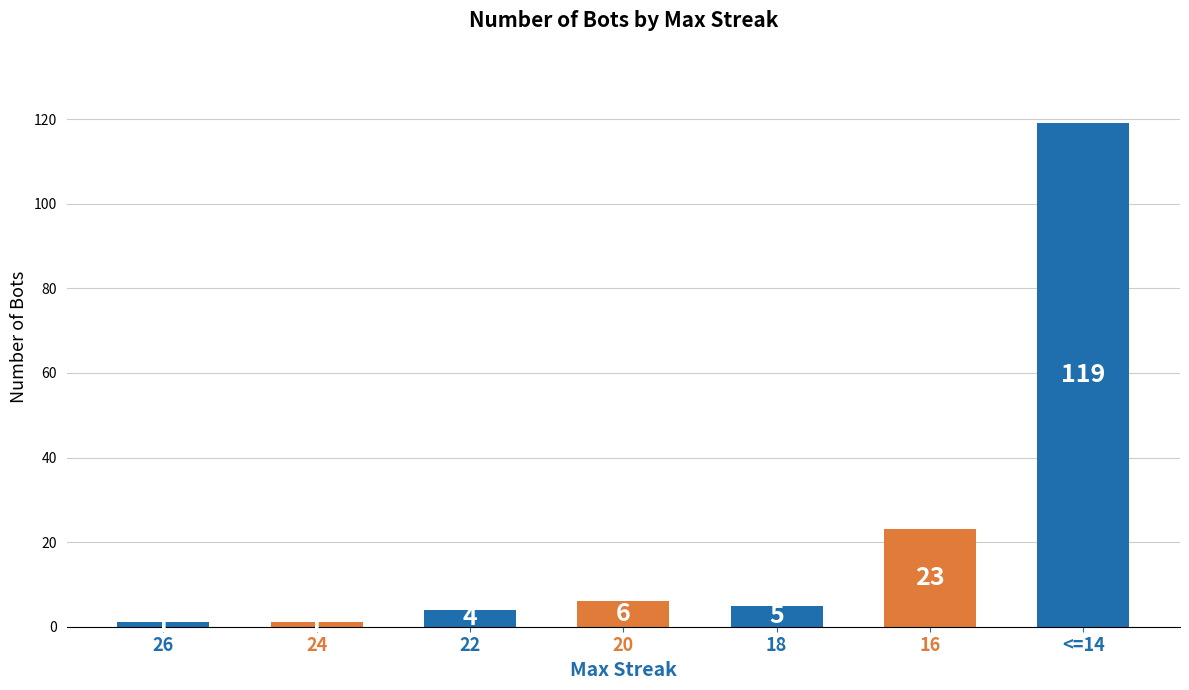

What is the ratio of the value at 20 to the value at 22?

1.5